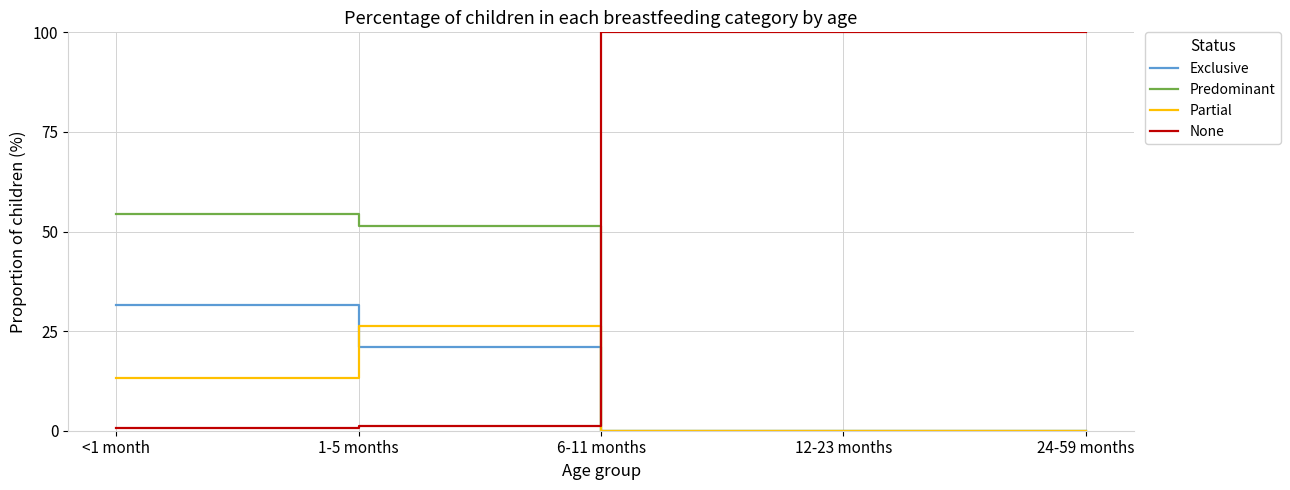

Which series ends up on top after the final intersection of Predominant and None?

None